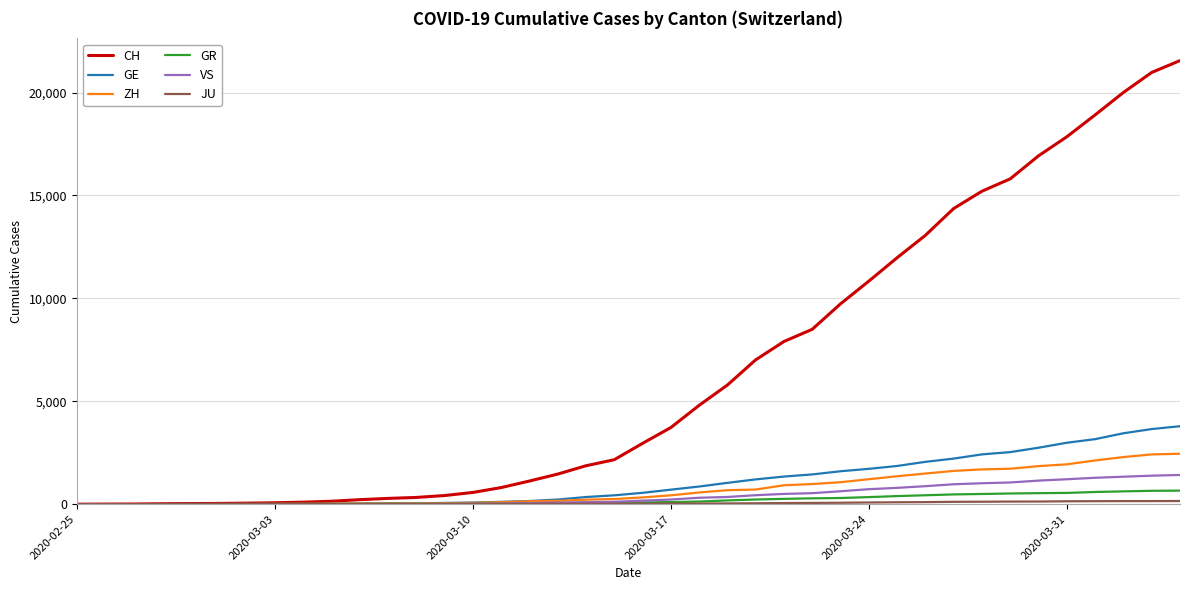

Which series has the largest range (max minus min)?

CH